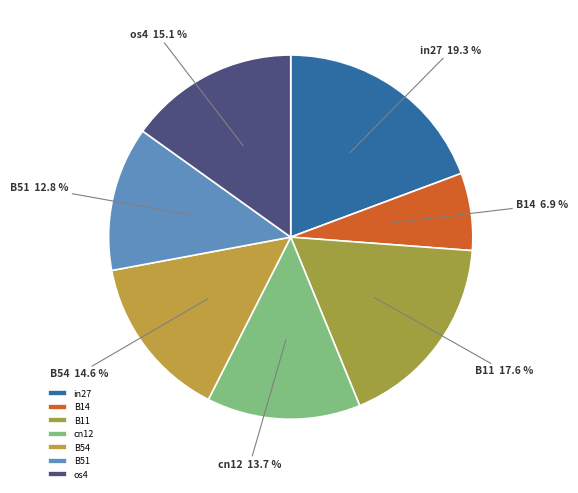

What is the largest slice in the pie chart?

in27